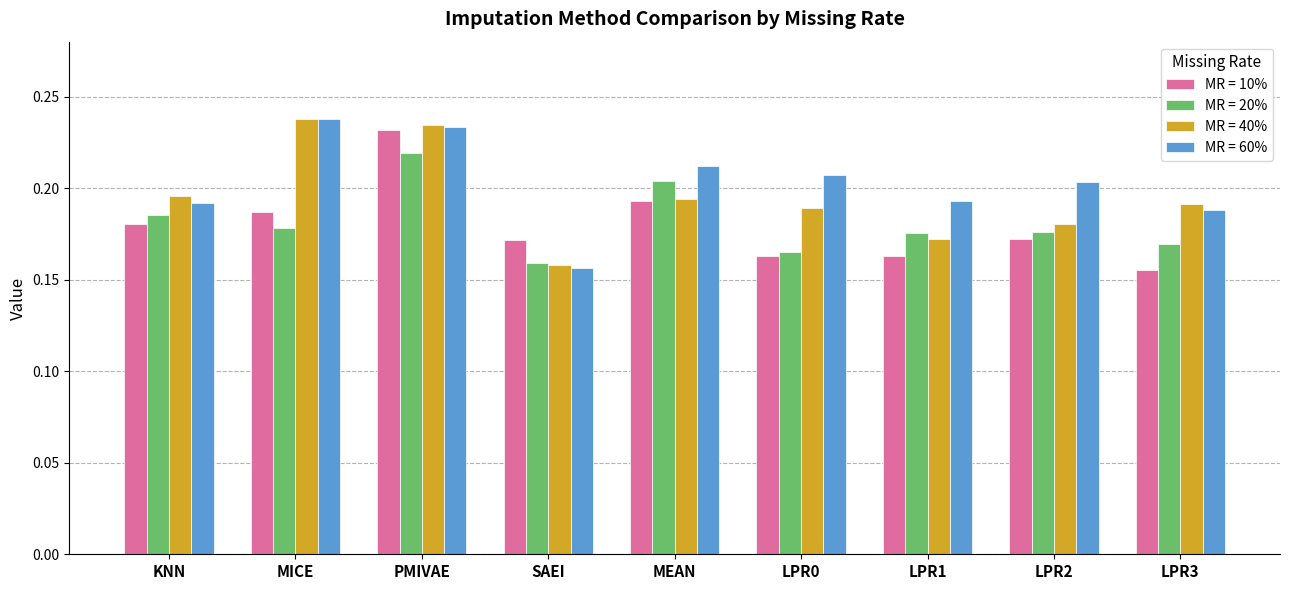

At how many categories does at least one series exceed 0?

9